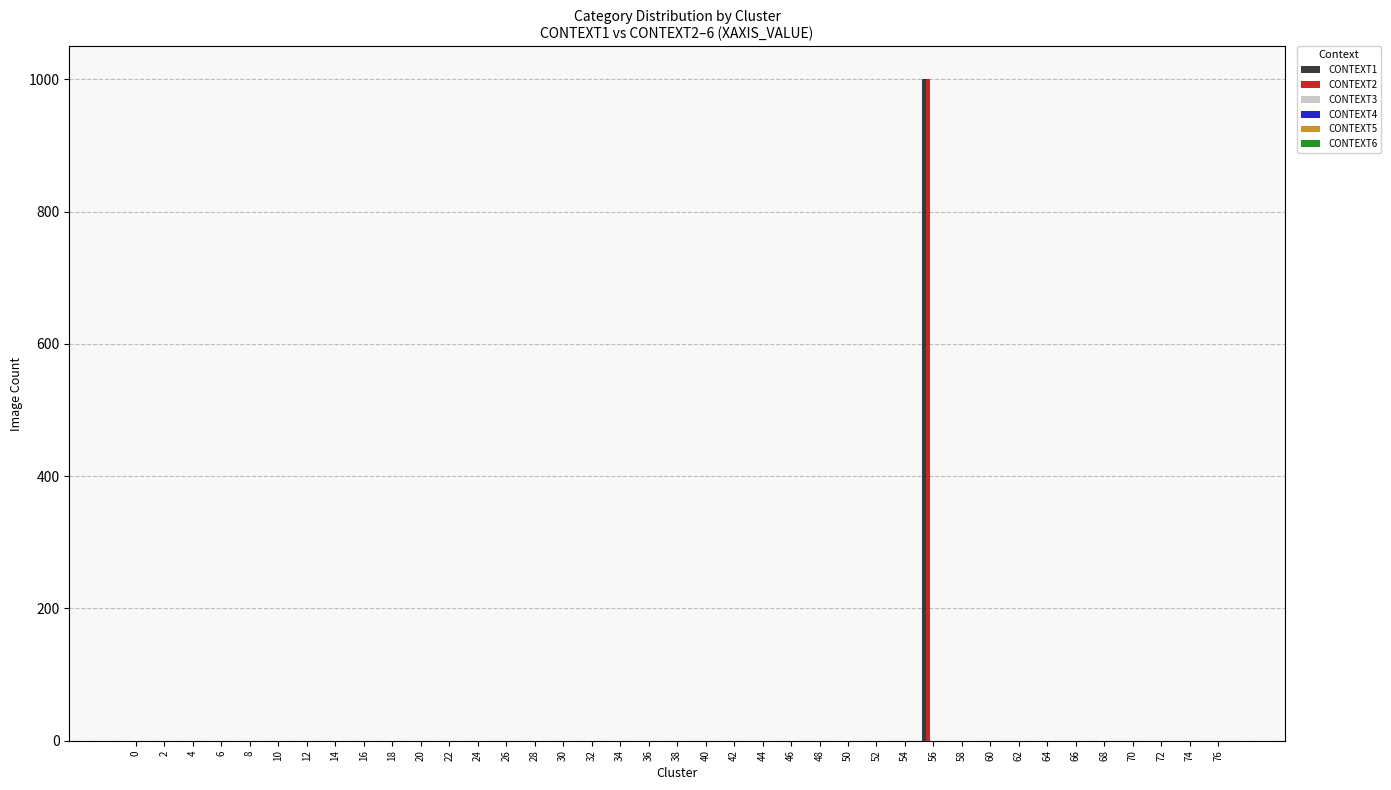

What is the maximum value shown in the chart?

1000